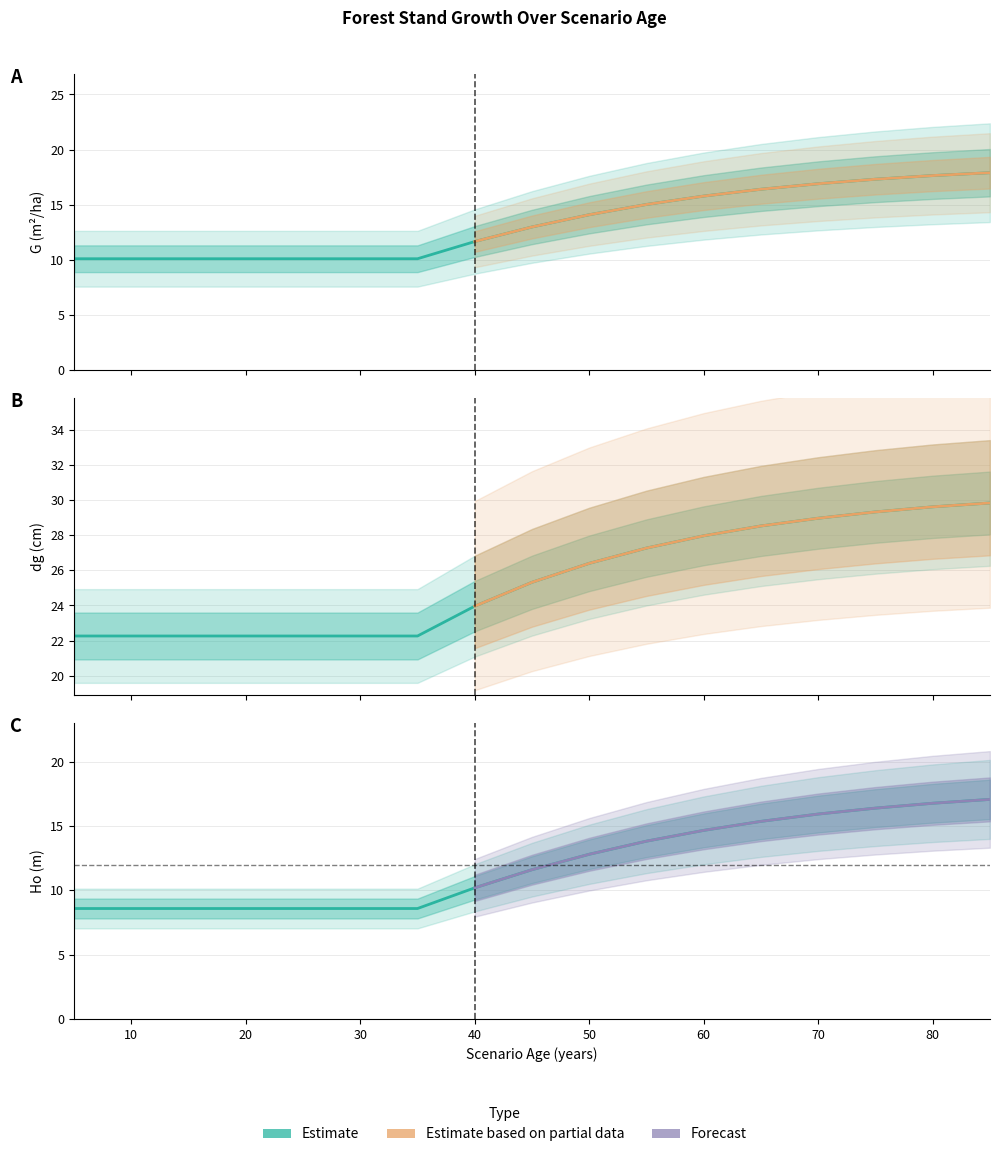

The value of G at 5 is 10.1. True or false?

True